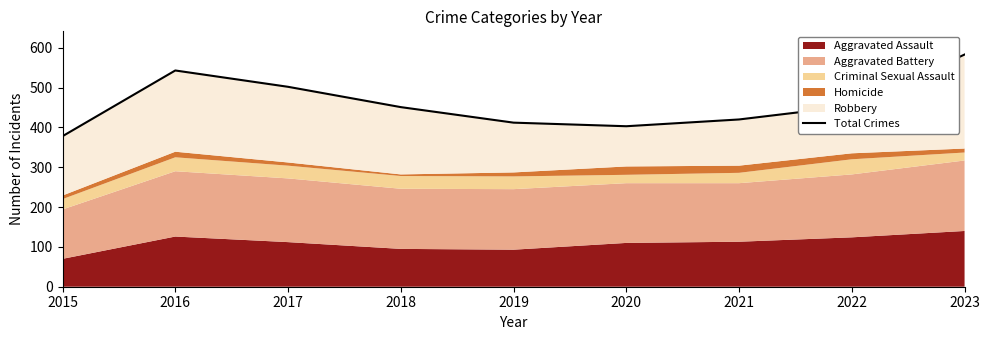

How many interior local valleys (lower than both neighbors) does the data have?

1